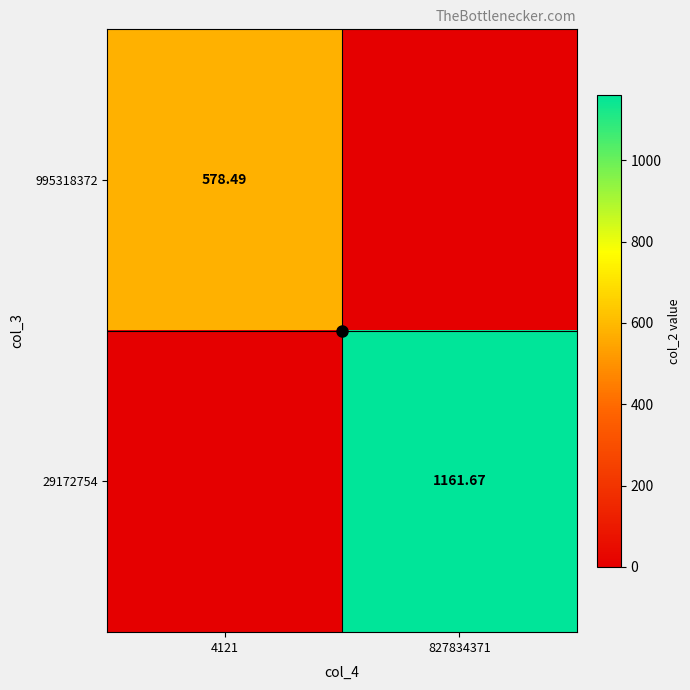

At which category is the sum across all series the highest?

827834371